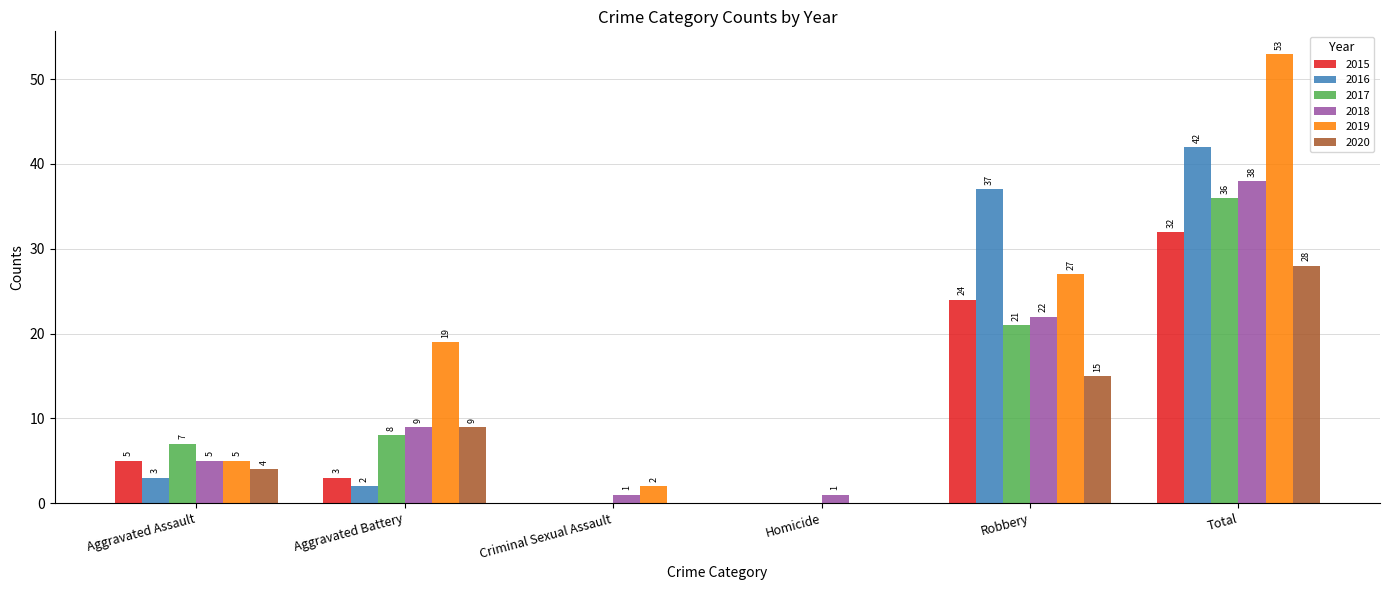

What is the sum of all 2017 values?

72